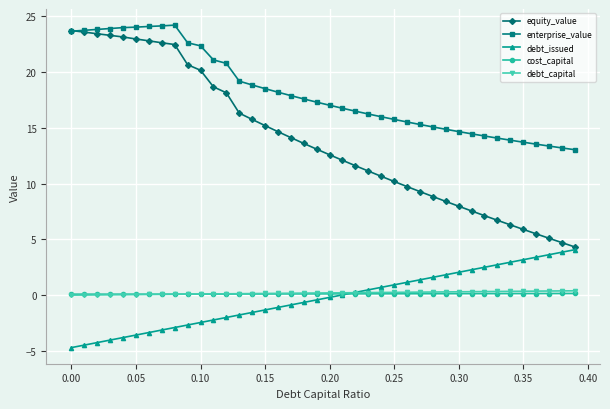

How many times do cost_capital and debt_issued cross each other?

1